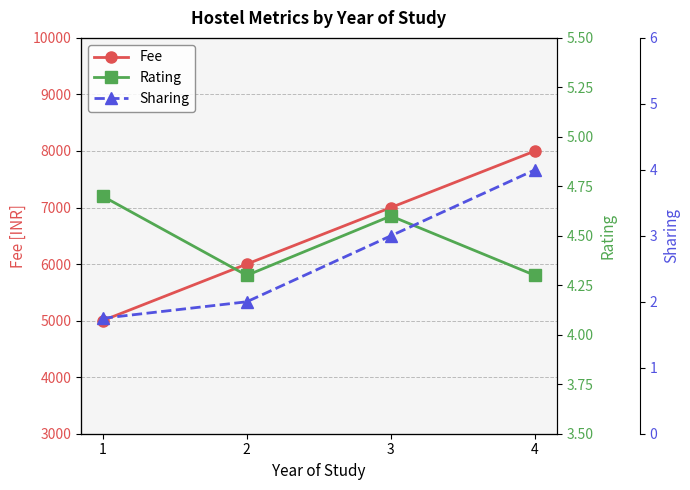

Count the Sharing values in the range 2 to 4.

3